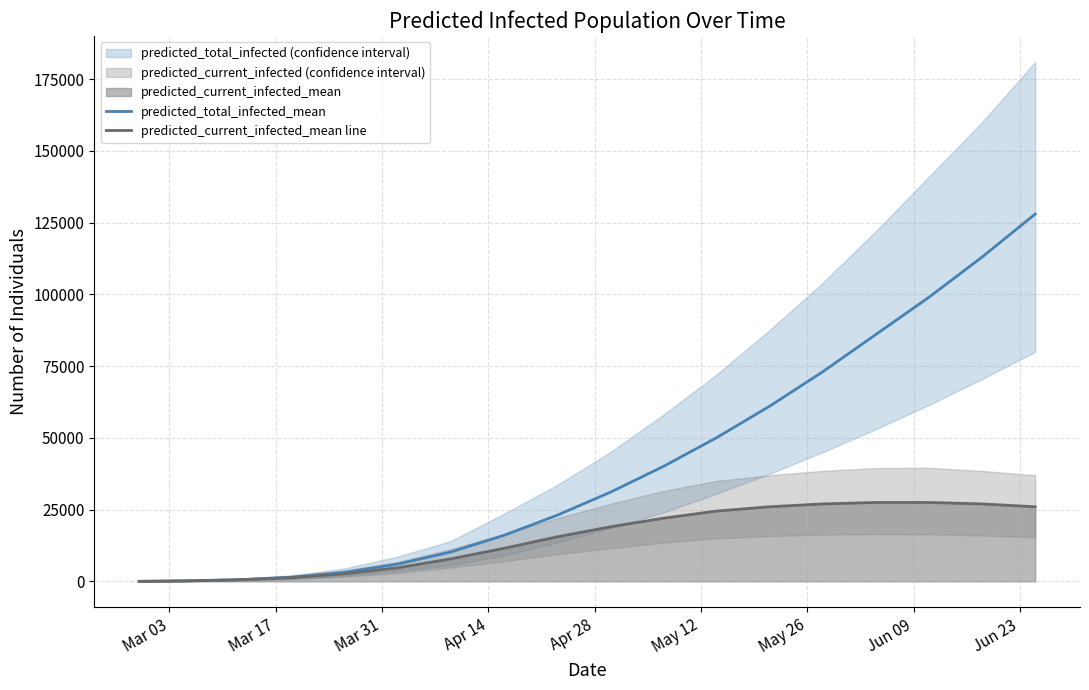

What is the approximate value of predicted_current_infected_mean line at Mar 17, to the nearest 10?

180